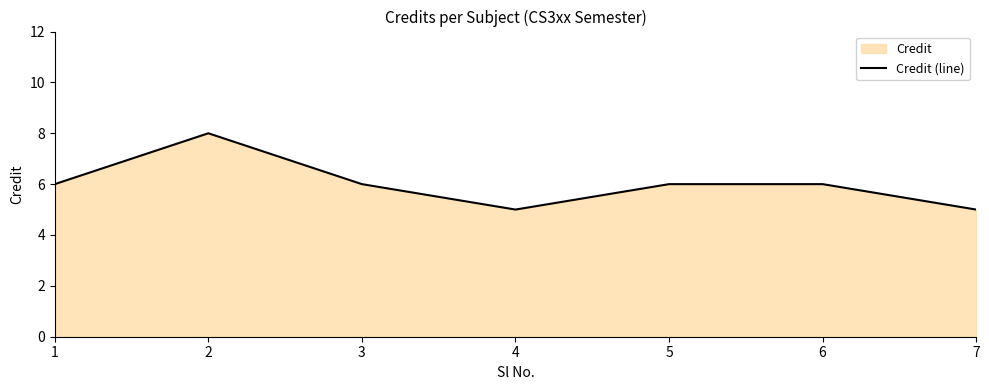

What is the sum of all values?

42